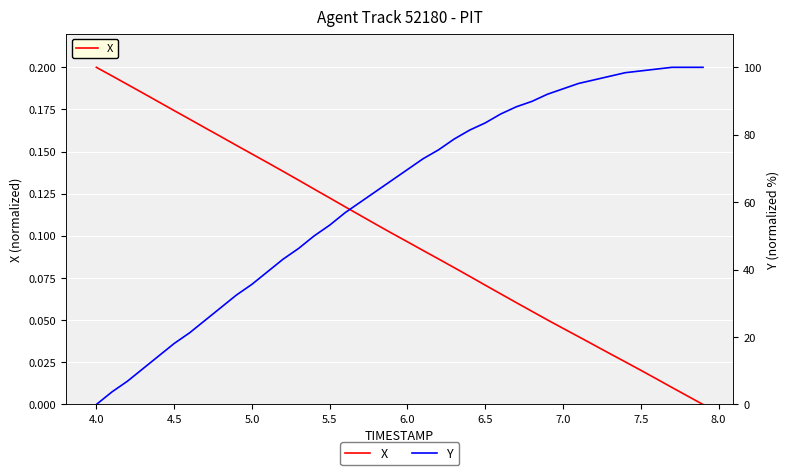

Which series has the widest spread of values?

Y